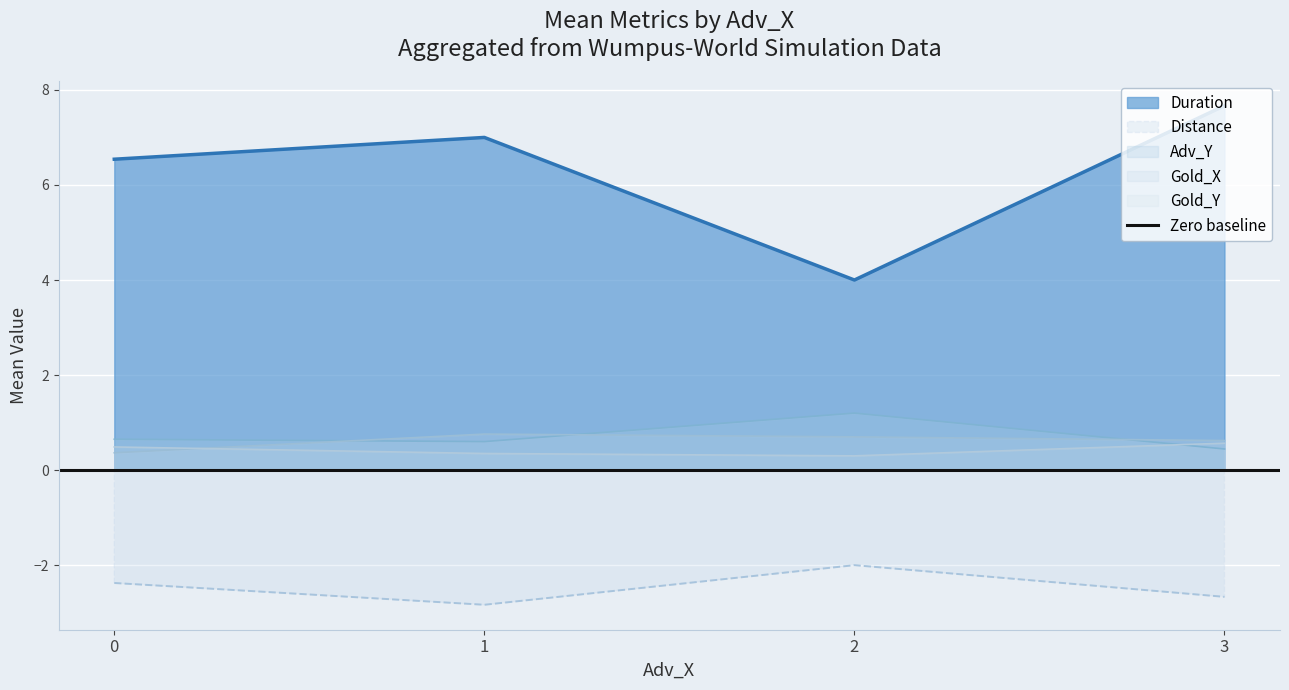

True or false: Distance has a value of -0.8 at 1.

False